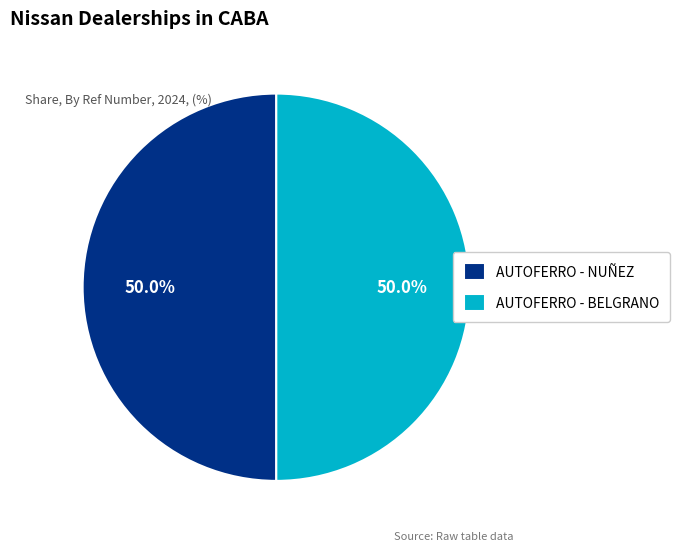

Count the number of slices in the pie.

2